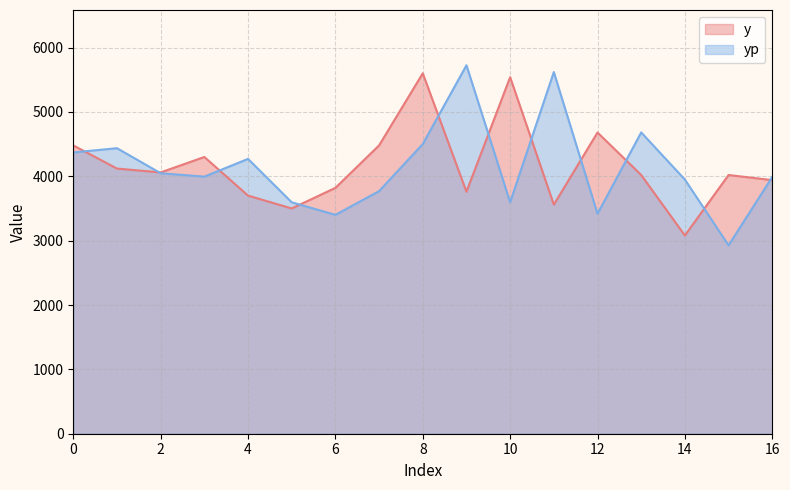

At which label does y reach its minimum?

14